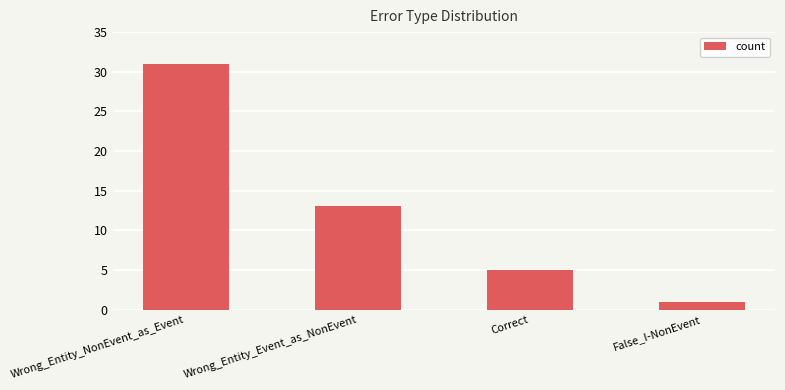

Reading left to right, extract all data points from this chart.

31	13	5	1